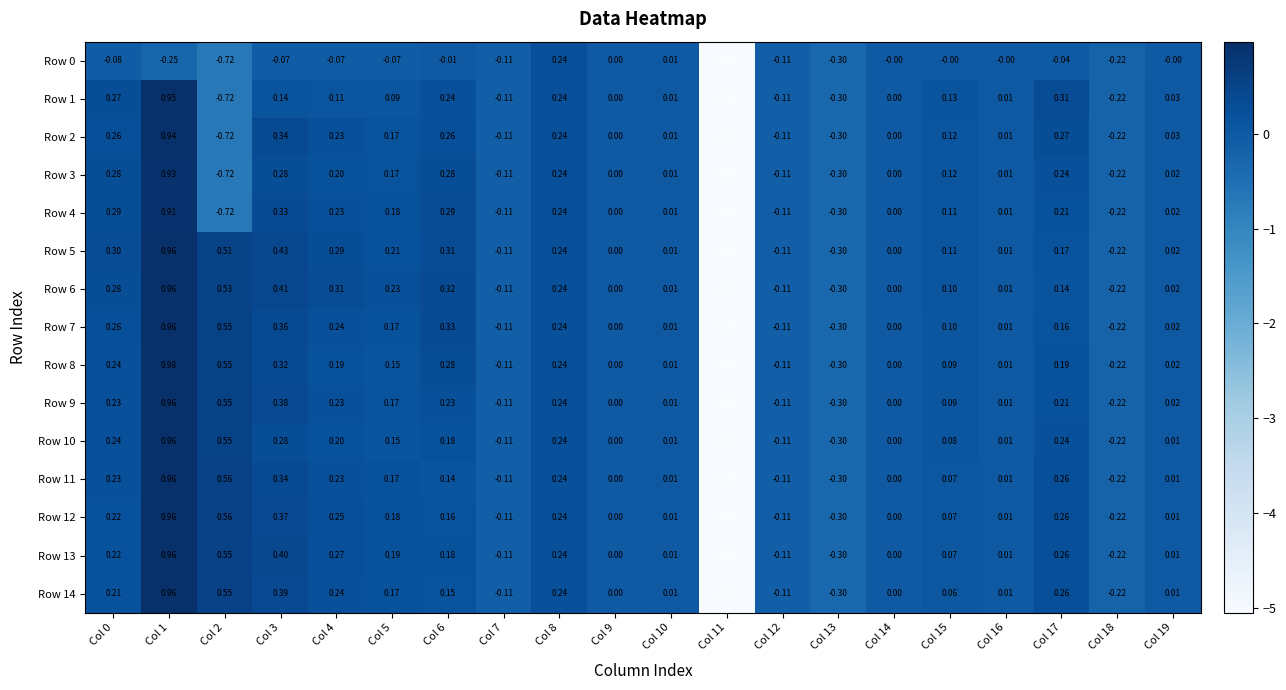

Count the number of data series in this chart.

15